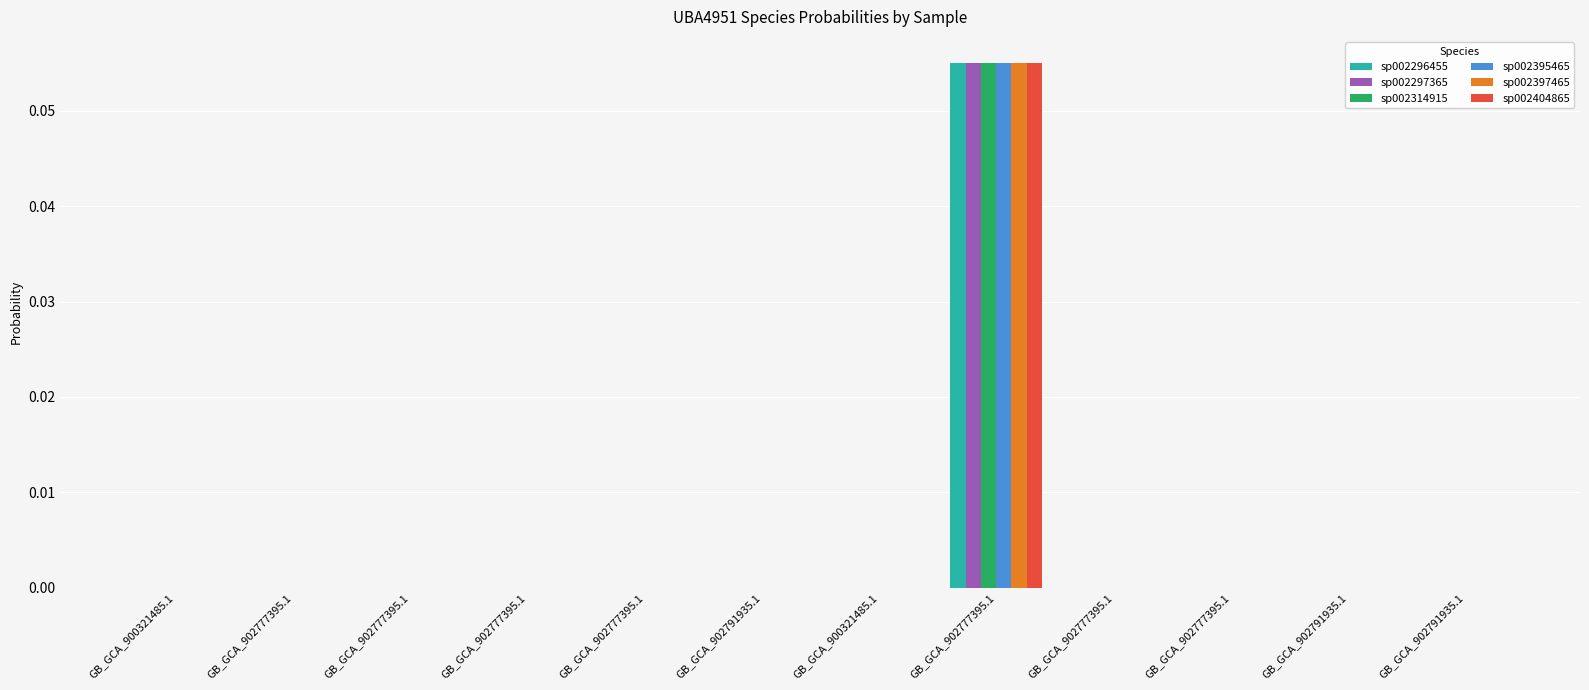

How many distinct data groups are displayed?

6